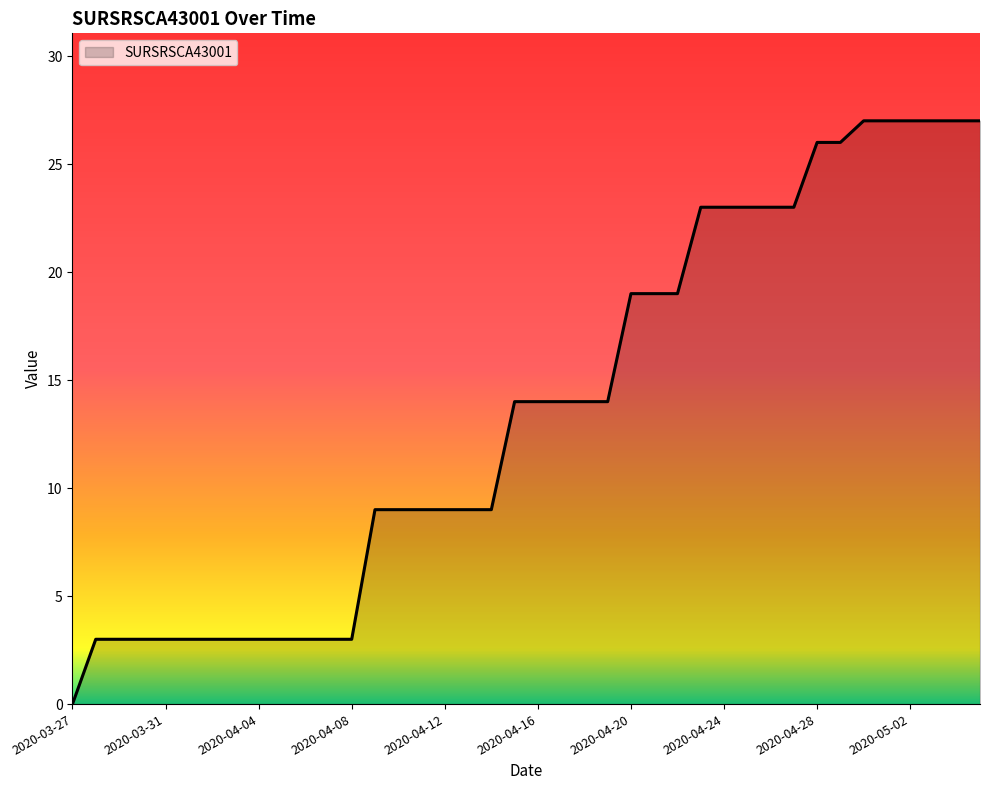

What is the maximum value shown in the chart?

27